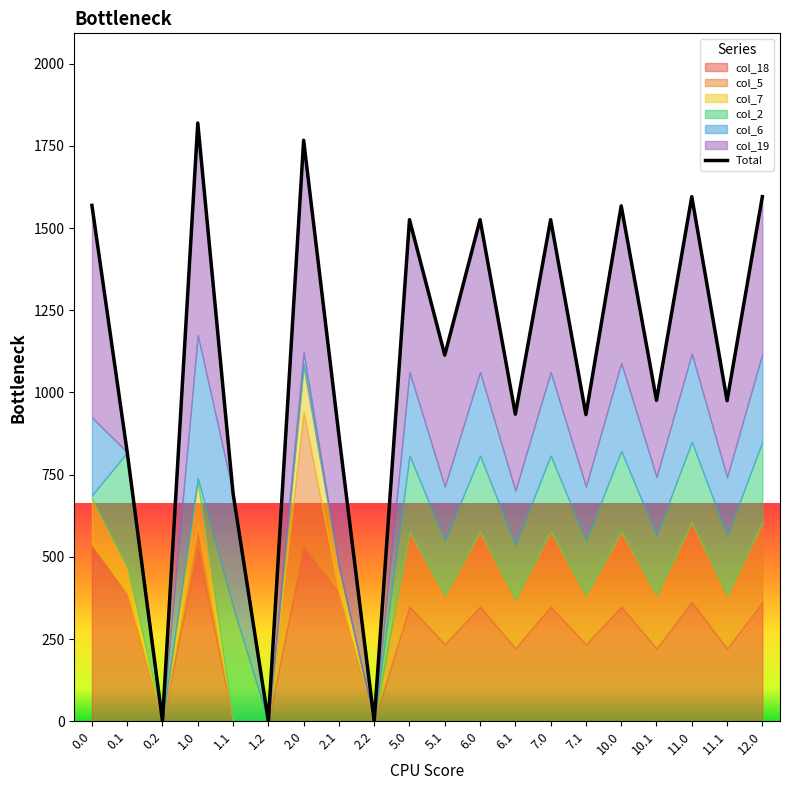

Reading left to right, what are all the values shown in this chart?

1568.8	818.1	0.0	1819.1	693.2	0.0	1766.7	869.8	0.0	1525.3	1113.5	1525.3	933.9	1525.3	932.5	1567.3	975.9	1595.3	974.9	1595.3